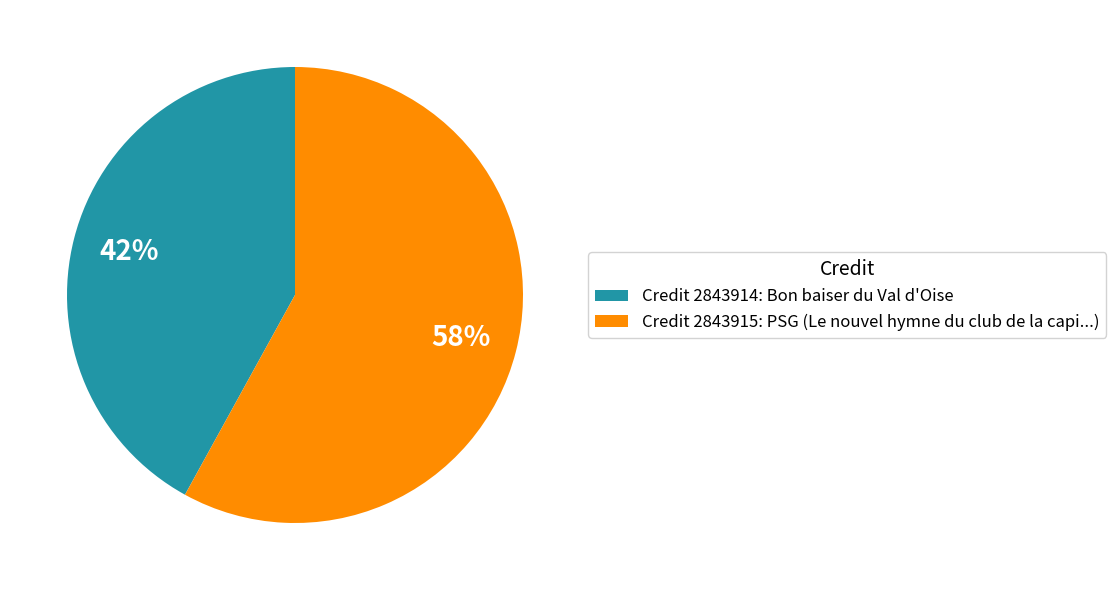

Which slice represents more than half of the pie?

Credit 2843915: PSG (Le nouvel hymne du club de la capi...)